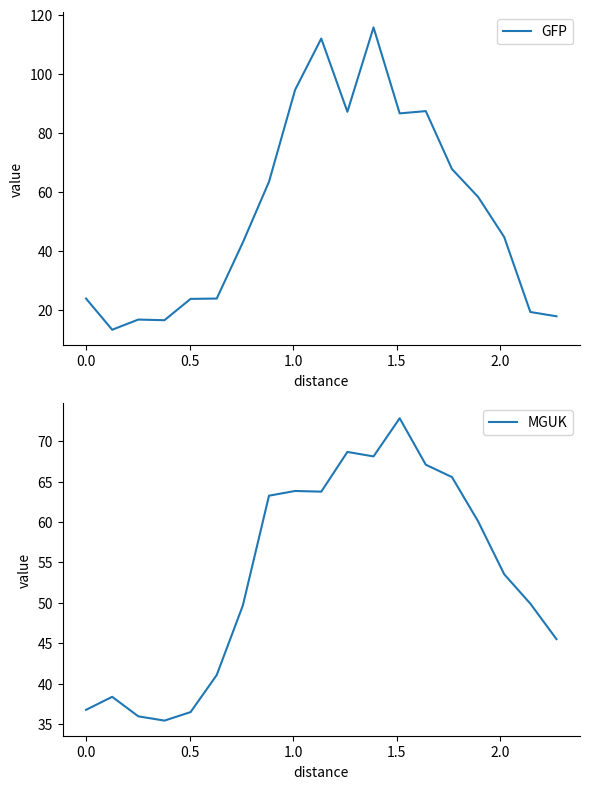

What is the minimum value for MGUK?

35.4